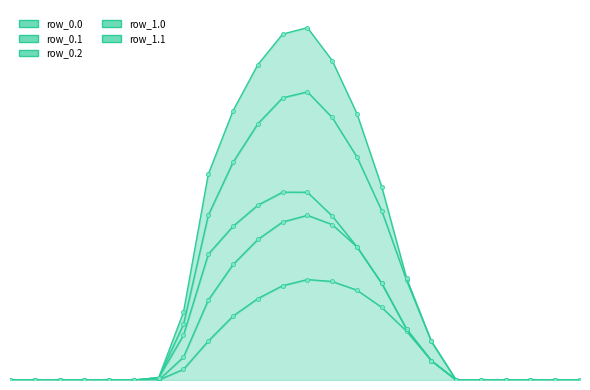

How many interior local peaks does the row_1.0 series have?

1